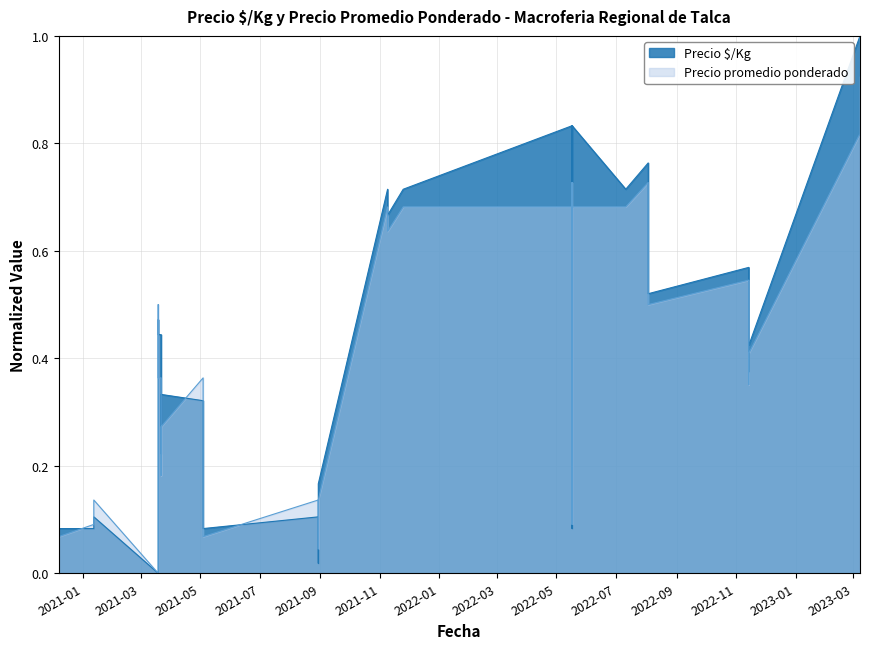

What value does the Precio $/Kg series have at 2021-03-22?

0.3